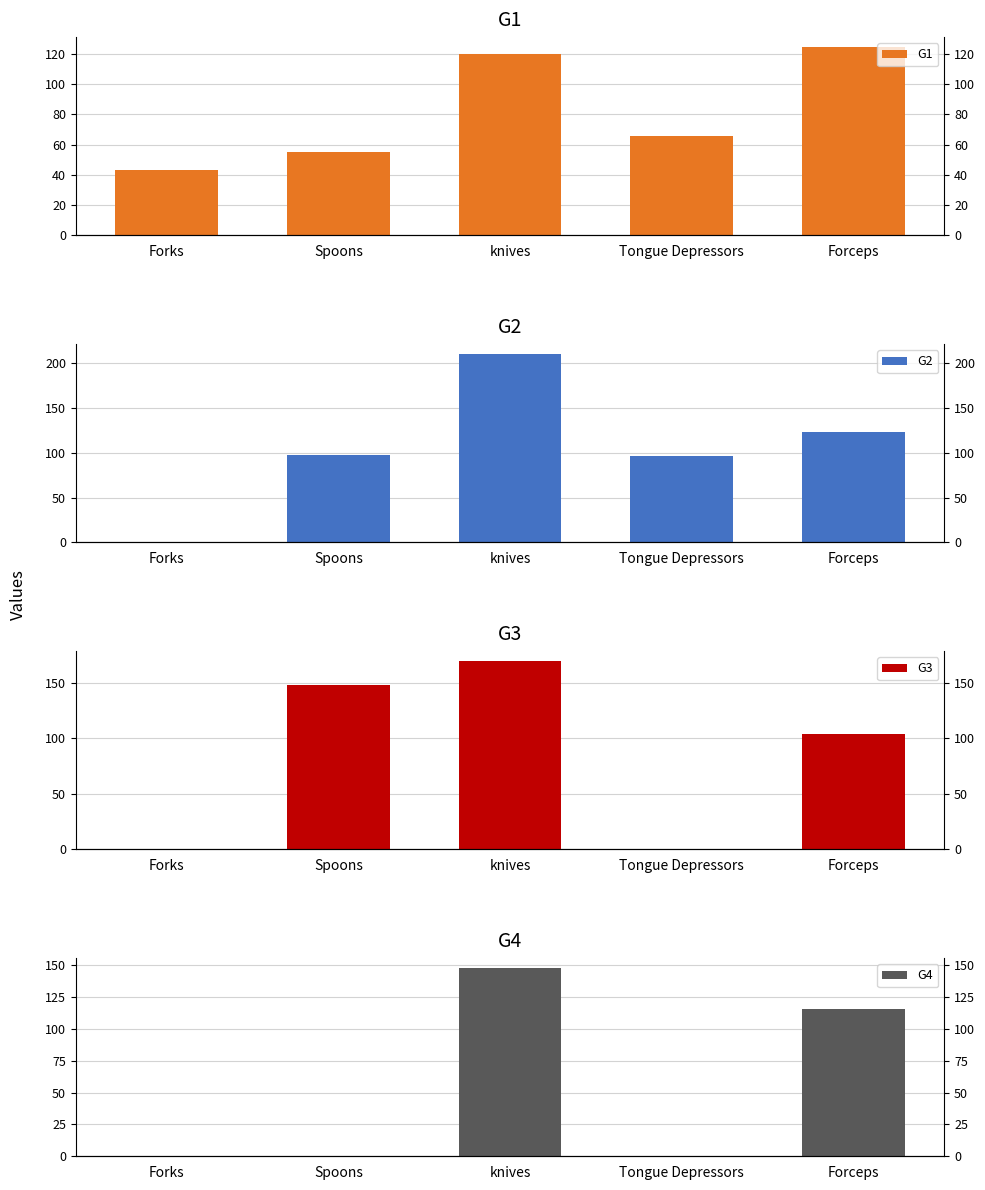

Between knives and Forceps, which series saw the biggest shift?

G2